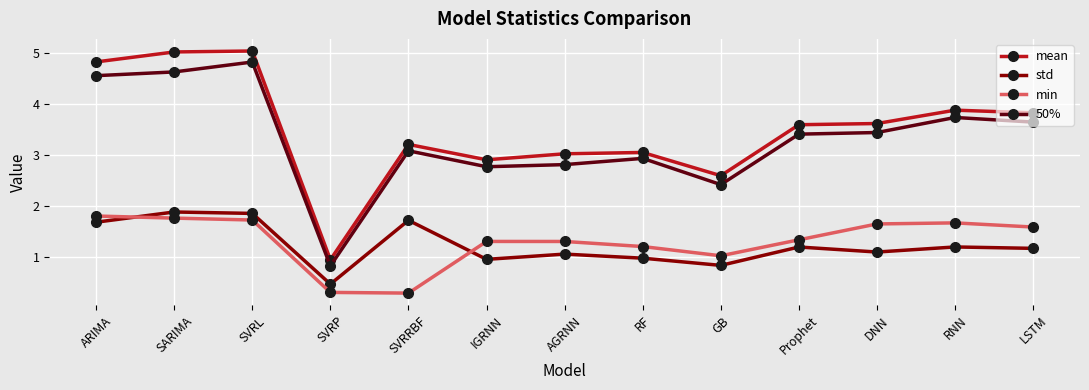

Which series has the widest spread of values?

mean